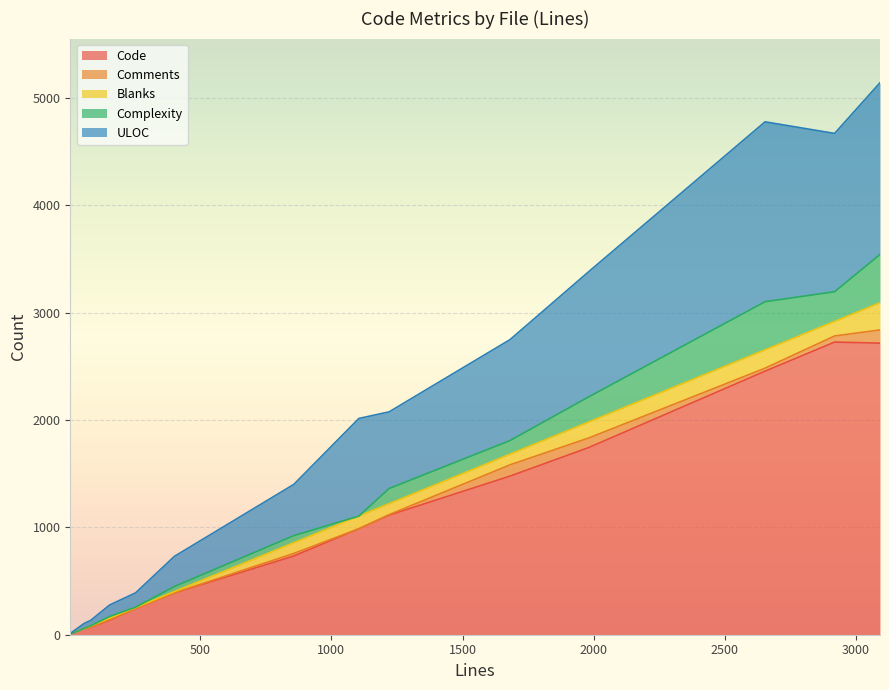

True or false: Complexity and ULOC intersect in this chart.

False